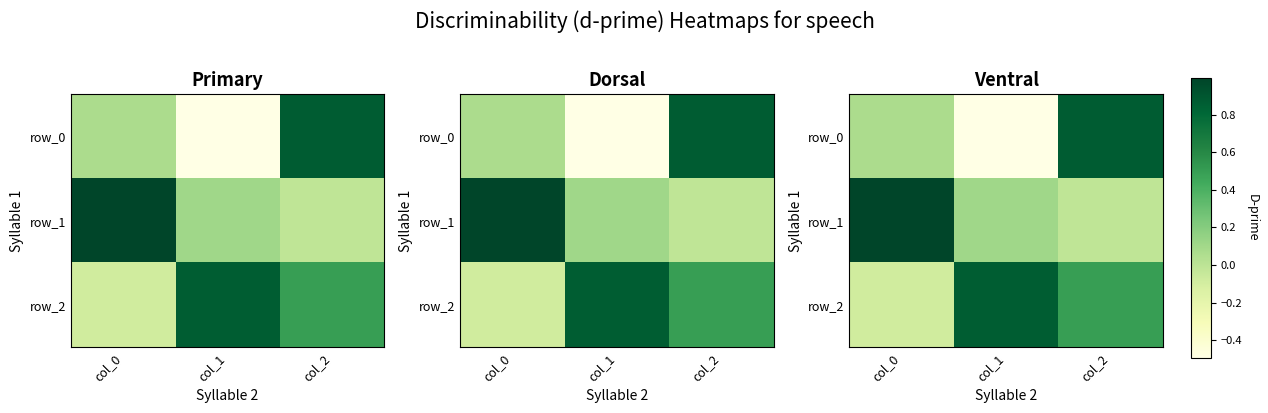

How many values in the row_0 series exceed 0?

2